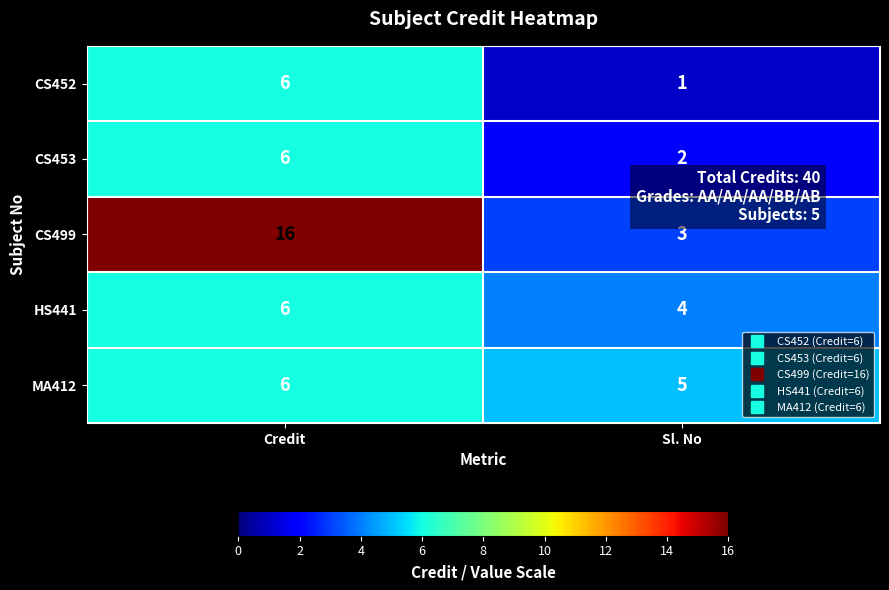

Which series has the widest spread of values?

CS499